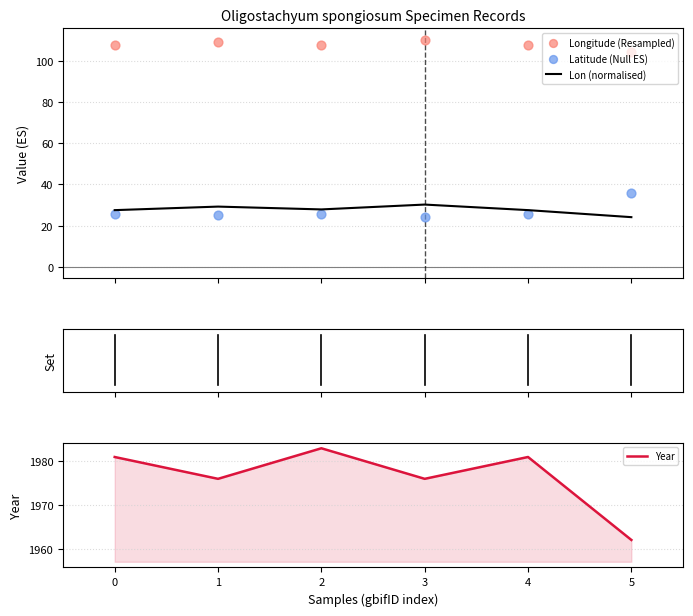

What are all the series names shown in the legend?

Lon (normalised), Longitude (Resampled), Latitude (Null ES), Year